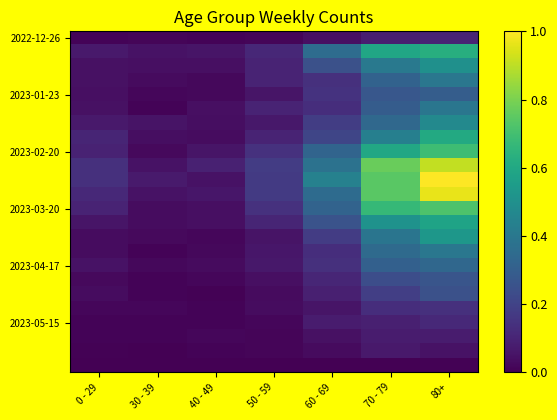

Which category has the highest value across all series?

80+